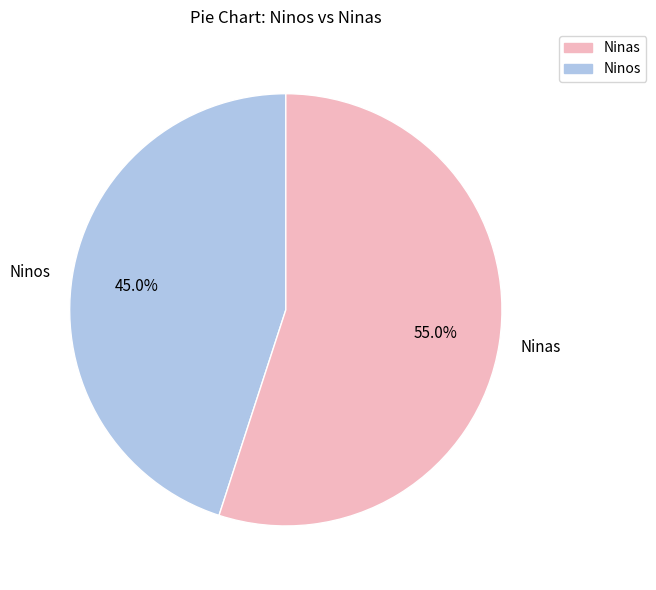

Rank the categories by value from highest to lowest.

Ninas, Ninos